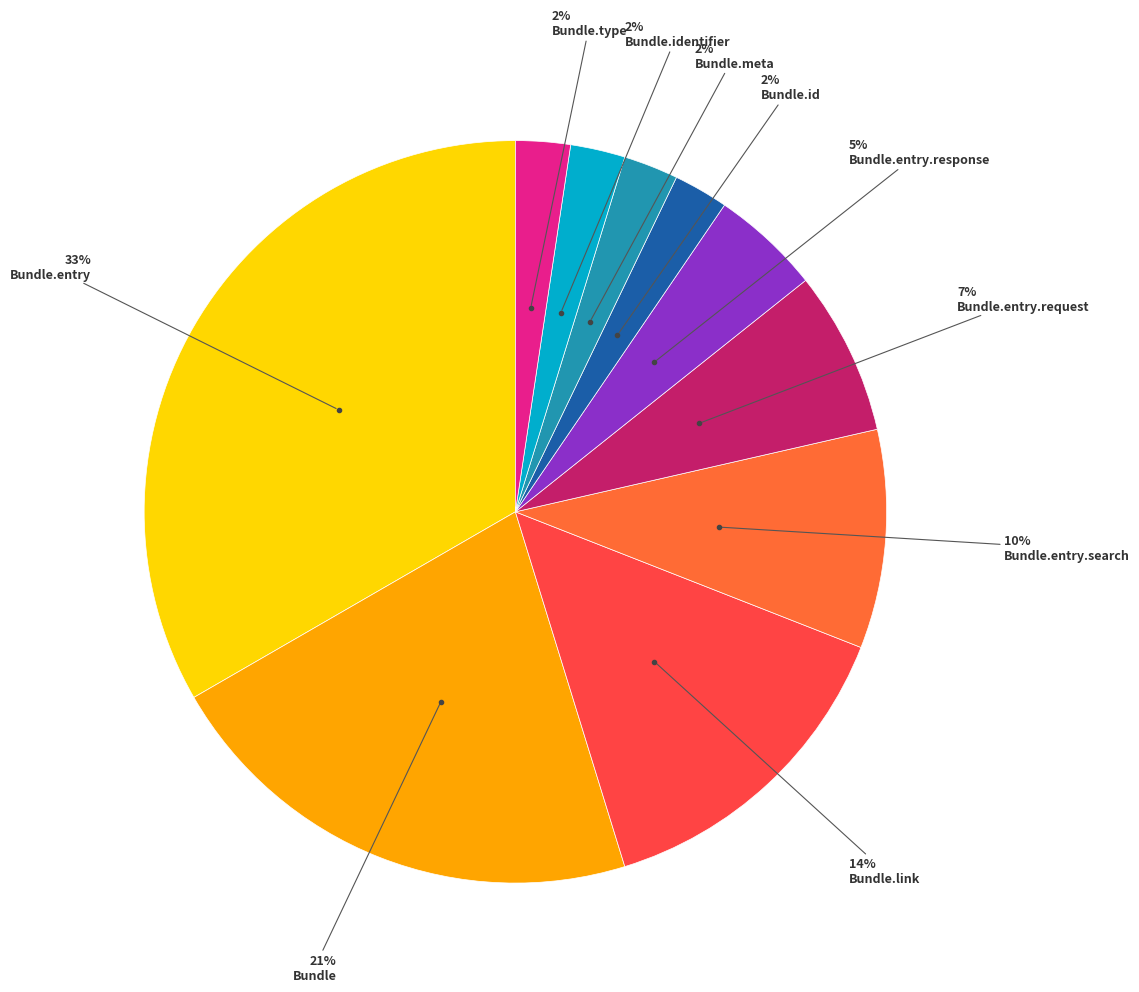

Does any single category account for the majority?

No